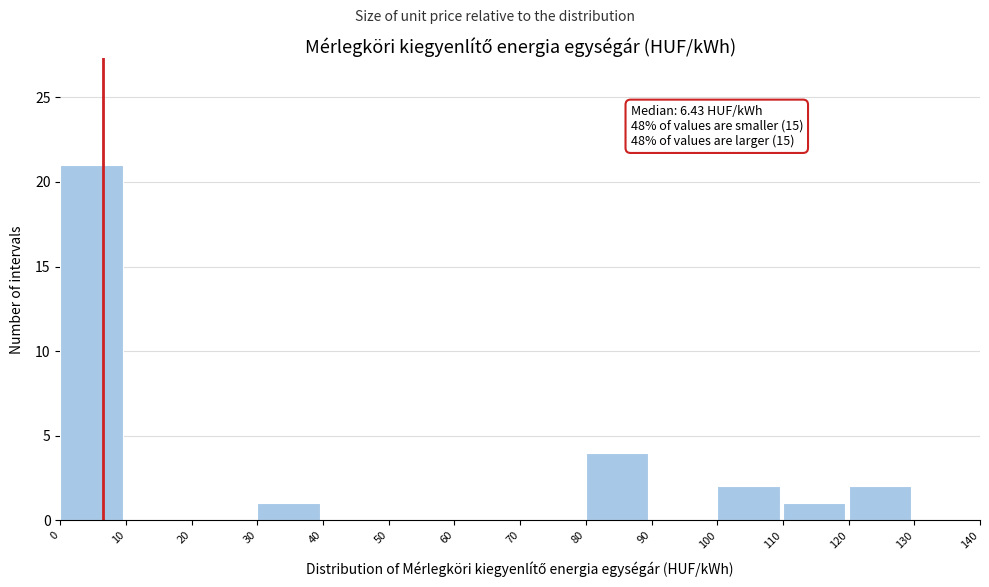

Which range on the x-axis has the tallest bar?

0 to 10